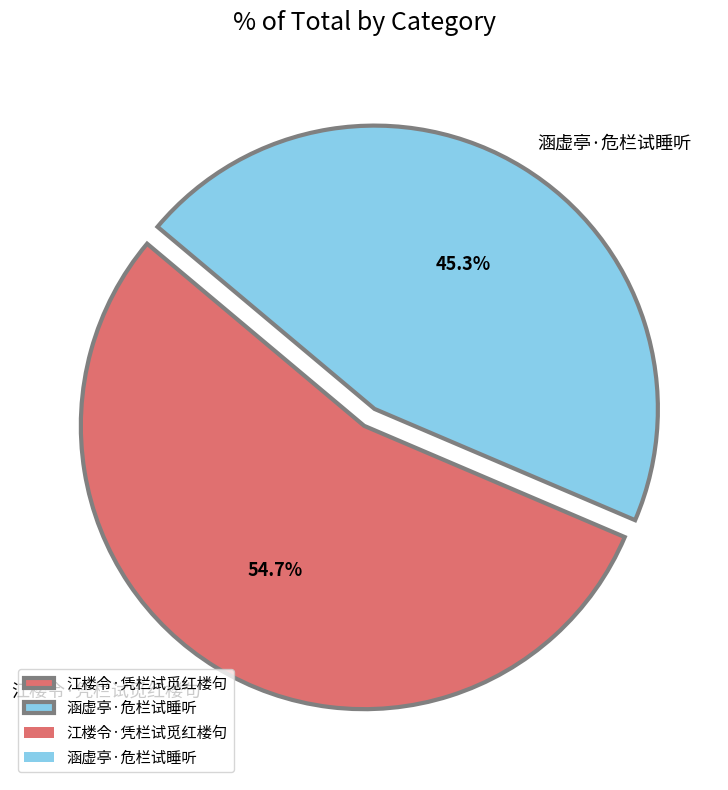

To the nearest percent, what portion does 江楼令·凭栏试觅红楼句 represent?

55%